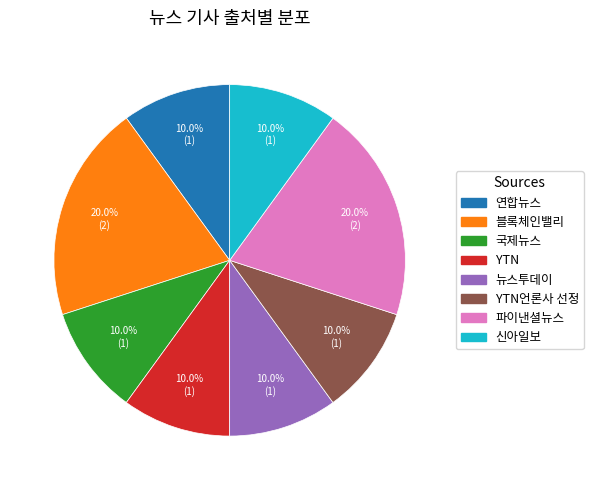

What is the ratio of the value at 블록체인밸리 to the value at 신아일보?

2.0